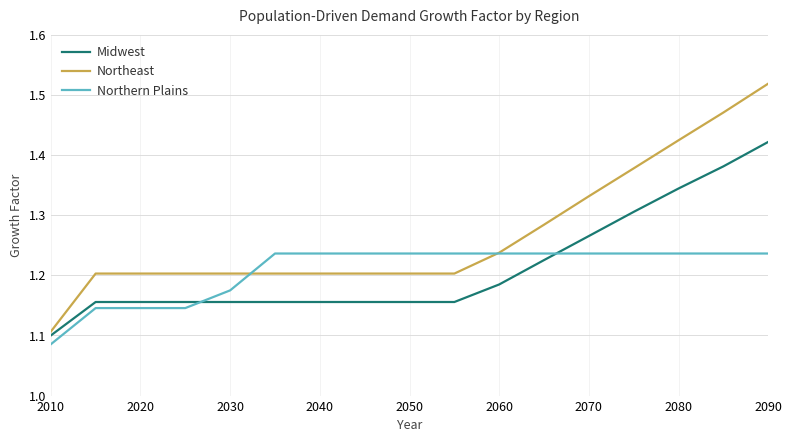

Rank the series by their maximum value, from highest to lowest.

Northeast, Midwest, Northern Plains